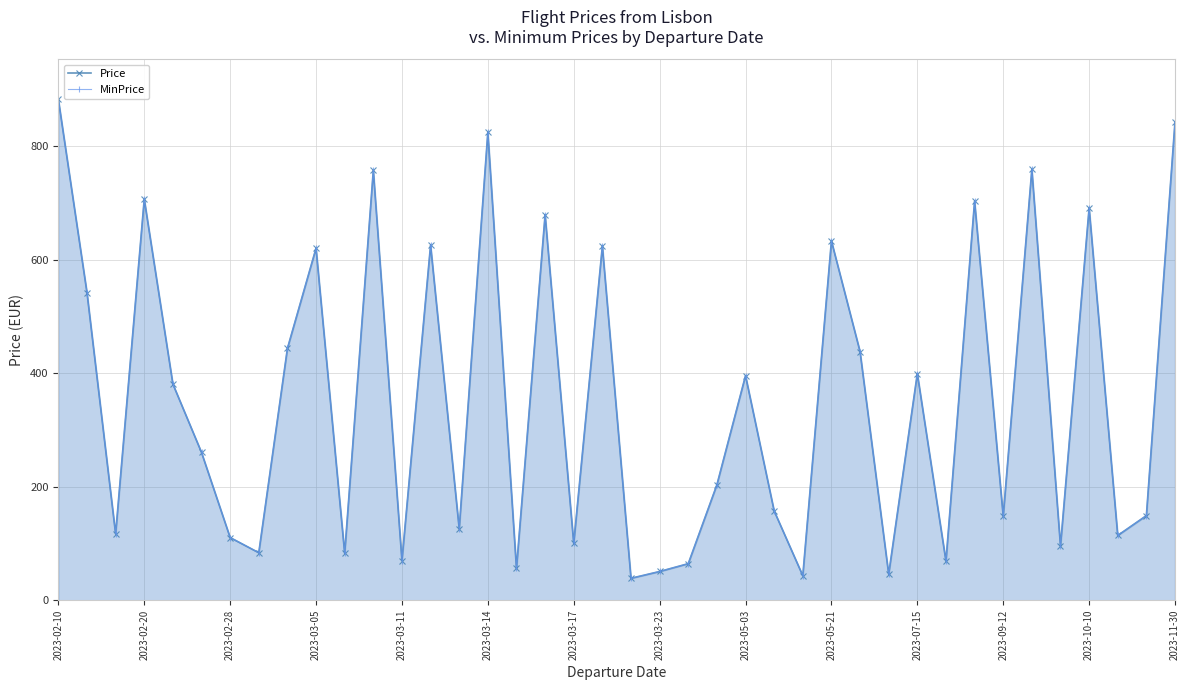

At 2023-05-03, list the series in order from smallest to largest.

Price, MinPrice